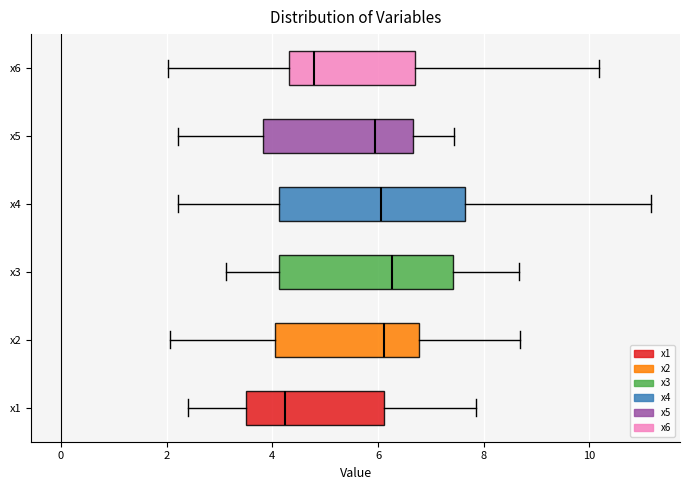

Reading bottom to top, read every box against the x-axis: the position of its median line, the range the box covers, and the ends of its whiskers. The values are not printed on the chart, so give them approximately, as read against the axis.

x1: median 4.2, box 3.6 to 6.2, whiskers 2.4 to 7.8
x2: median 6.2, box 4.0 to 6.8, whiskers 2.0 to 8.6
x3: median 6.2, box 4.2 to 7.4, whiskers 3.2 to 8.6
x4: median 6.0, box 4.2 to 7.6, whiskers 2.2 to 11.2
x5: median 6.0, box 3.8 to 6.6, whiskers 2.2 to 7.4
x6: median 4.8, box 4.4 to 6.6, whiskers 2.0 to 10.2